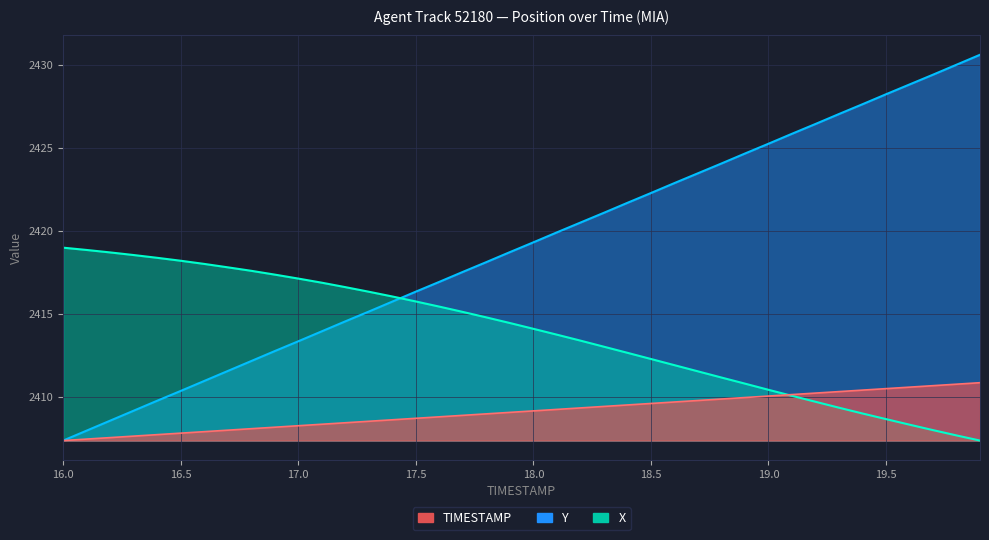

Rank the series by their maximum value, from highest to lowest.

Y, X, TIMESTAMP